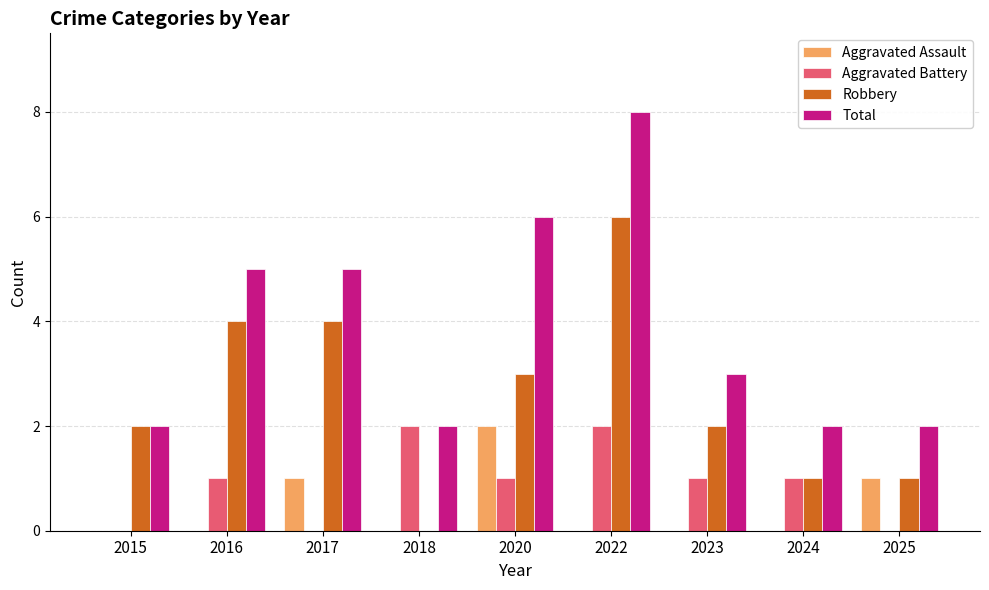

What is the maximum value shown in the chart?

8